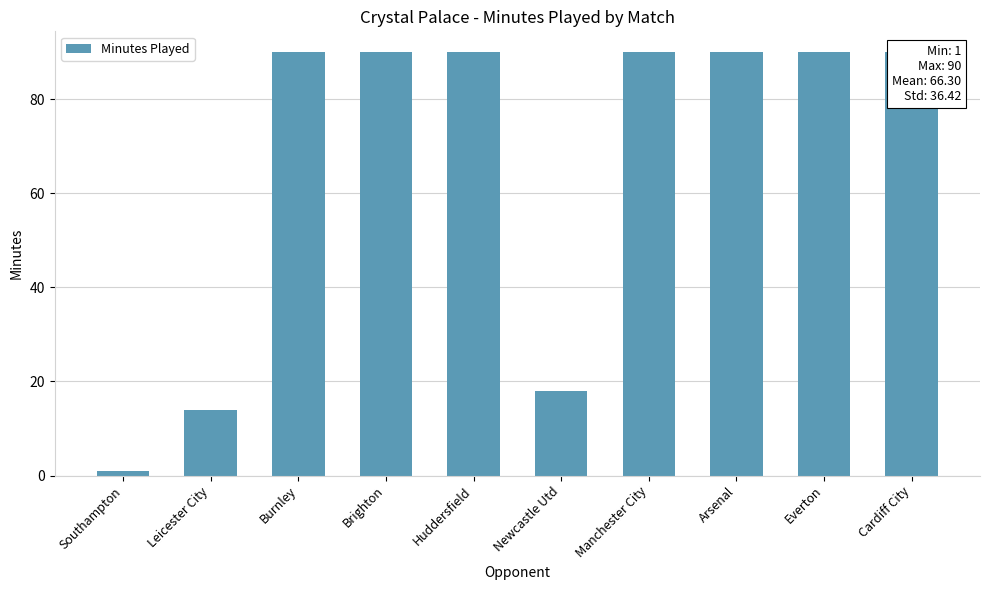

Rank the categories by value from highest to lowest.

Burnley, Brighton, Huddersfield, Manchester City, Arsenal, Everton, Cardiff City, Newcastle Utd, Leicester City, Southampton